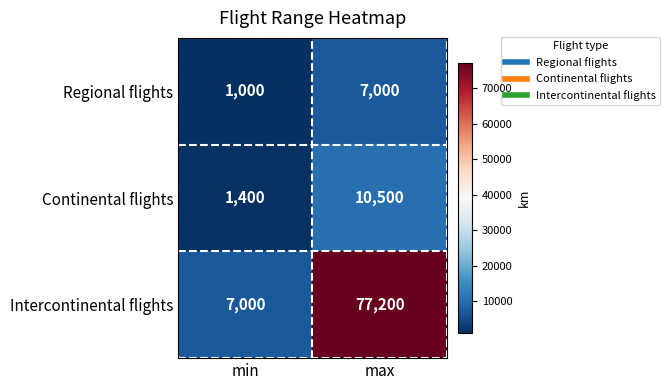

Which series has the largest total across all categories?

Intercontinental flights